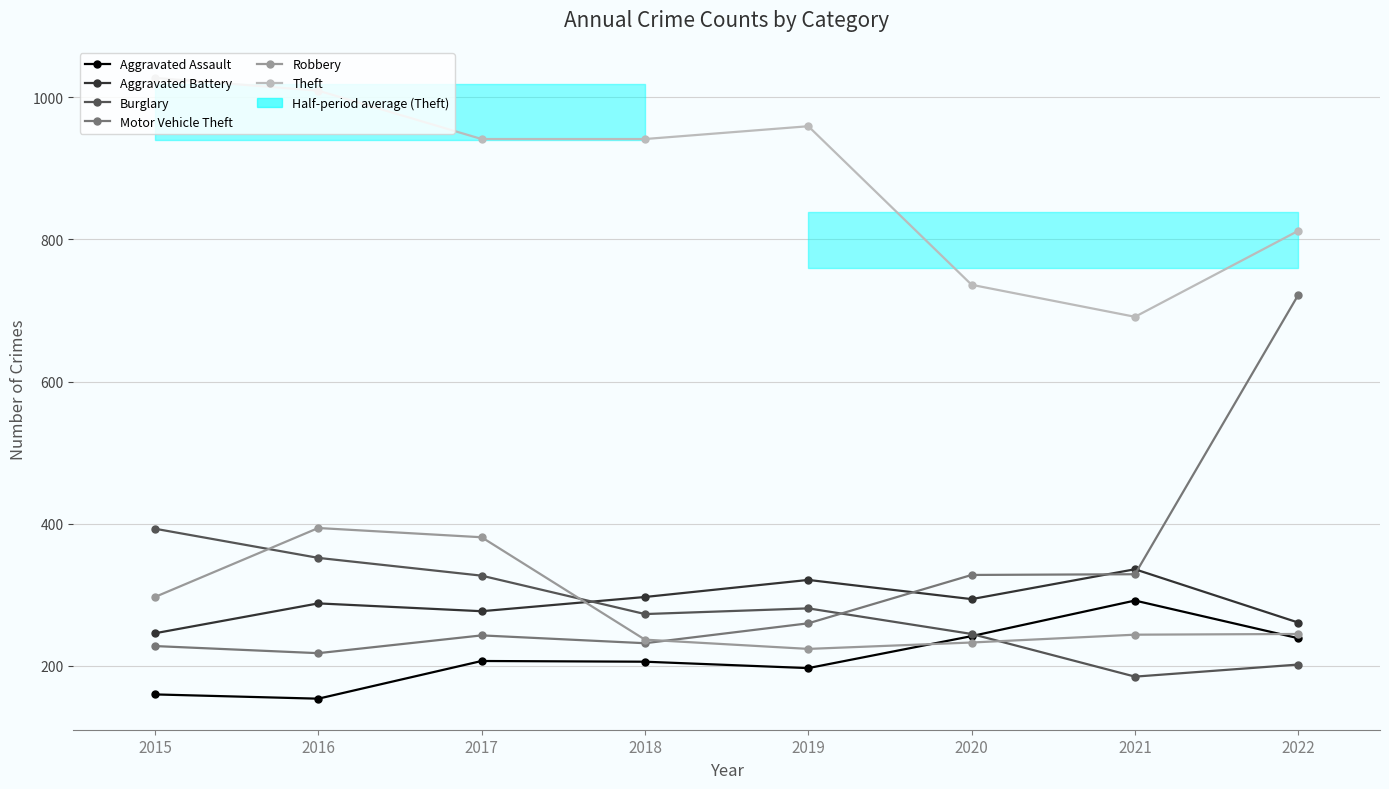

The value of Theft at 2018 is 1299. True or false?

False